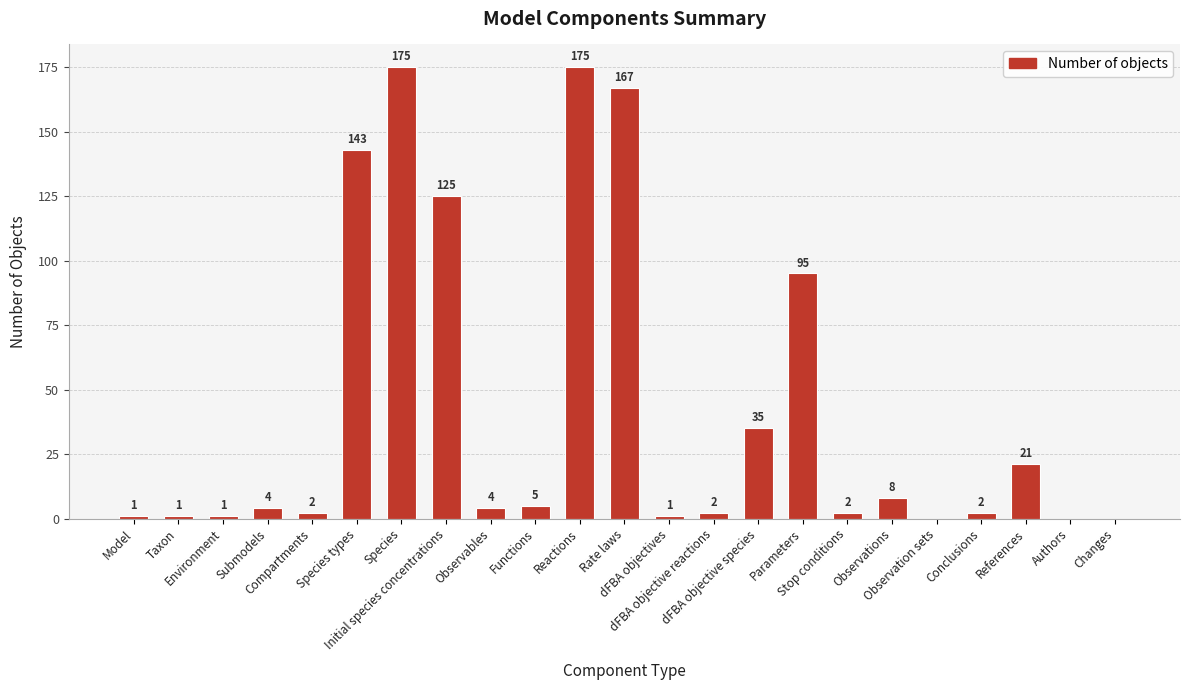

What is the maximum value shown in the chart?

175